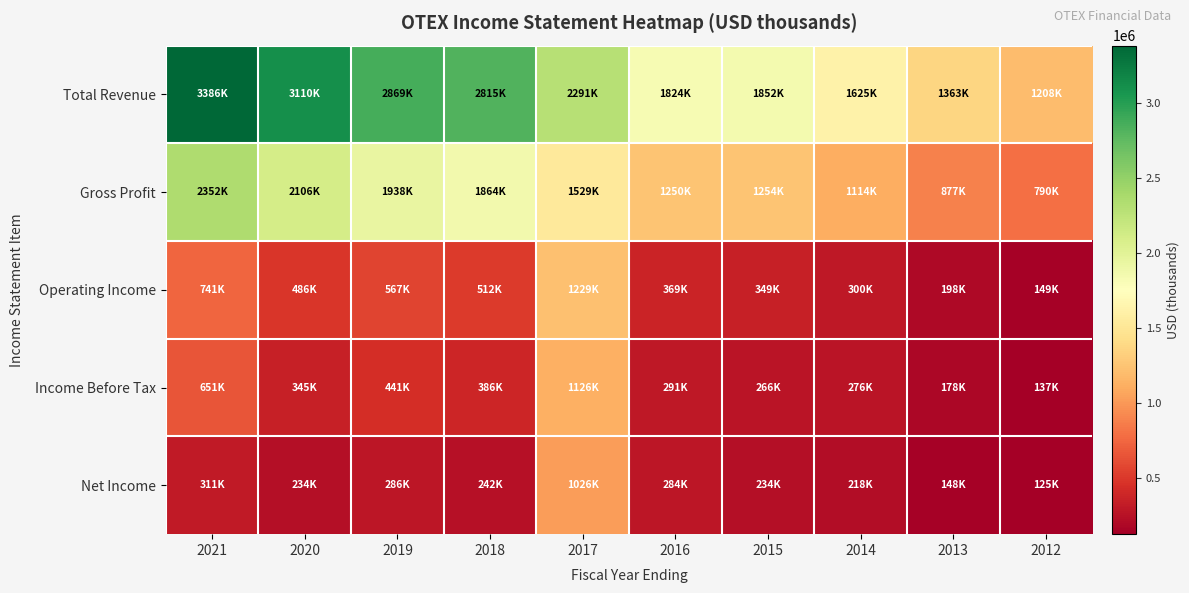

At how many categories does at least one series exceed 1169608?

10